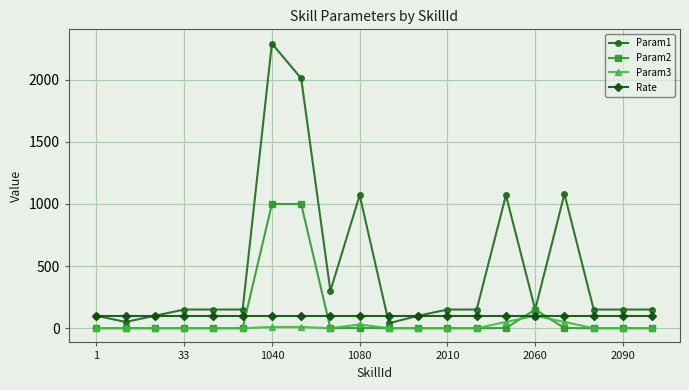

True or false: Param1 and Rate intersect in this chart.

True